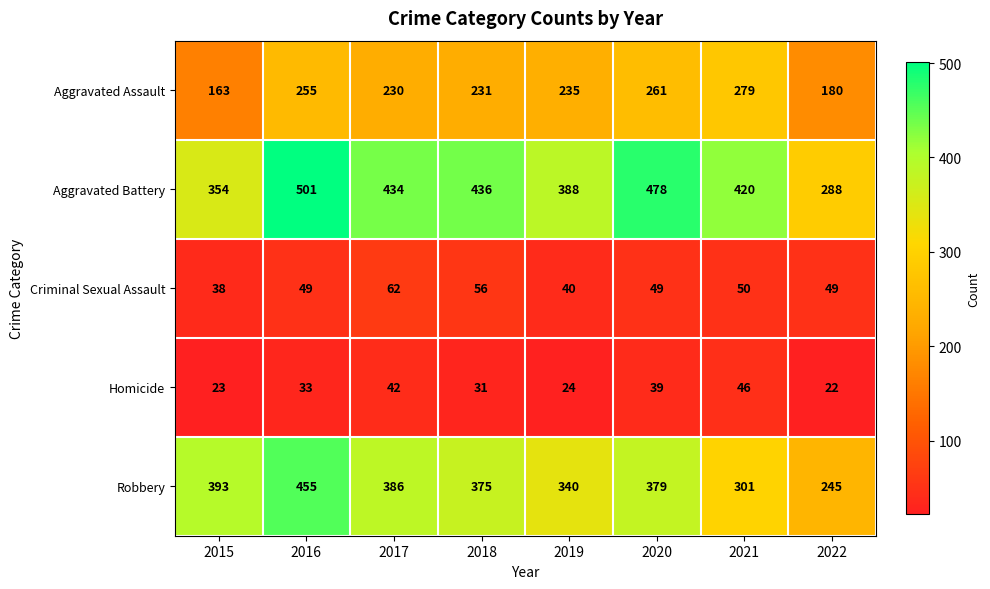

What is the smallest value displayed?

22